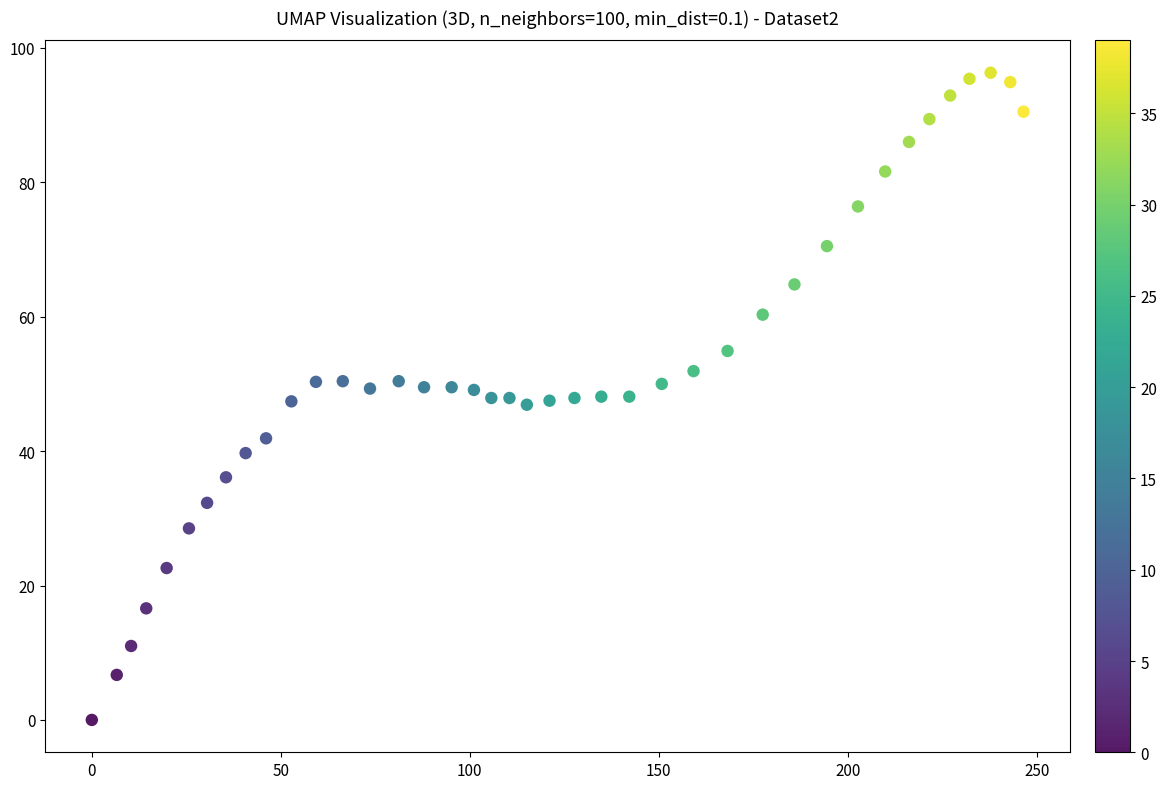

What is the range of X values (max minus min)?

246.5